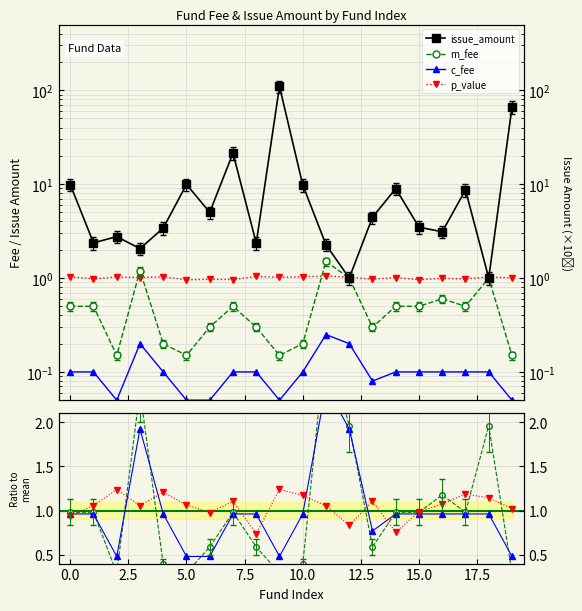

List the labels in order of issue_amount value, smallest first.

12, 18, 3, 11, 8, 1, 2, 16, 4, 15, 13, 6, 17, 14, 10, 0, 5, 7, 19, 9